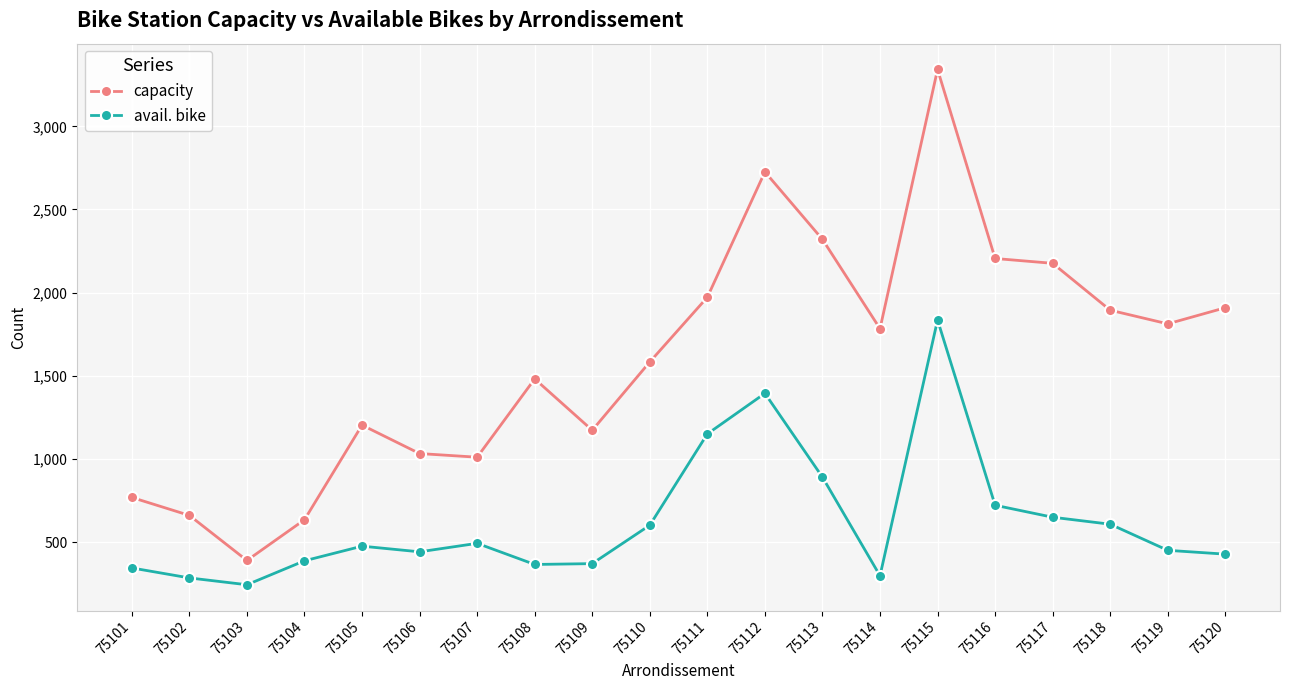

Is this an area chart (filled region under the line)?

No